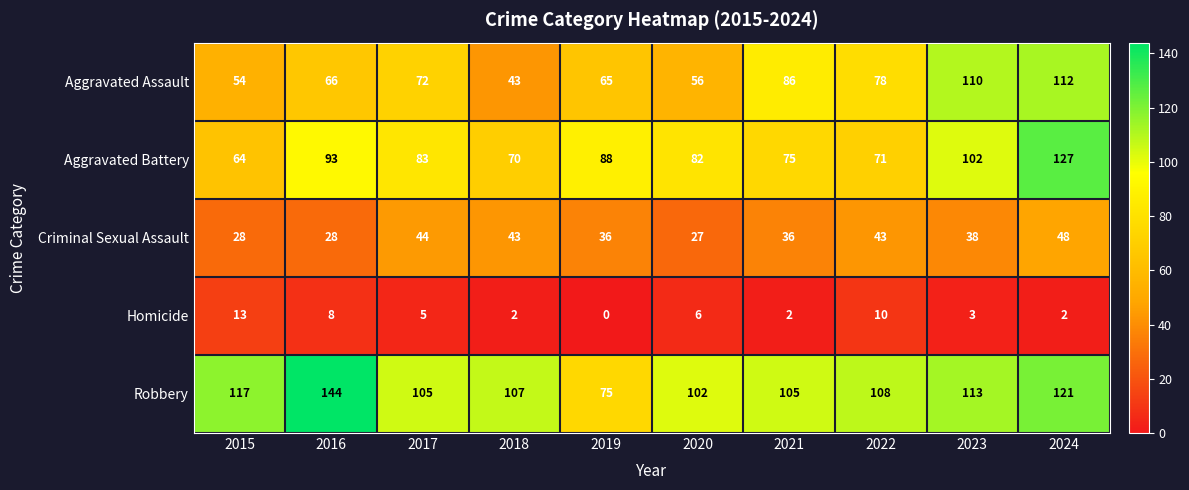

What value does the Aggravated Assault series have at 2015, to the nearest 5?

55